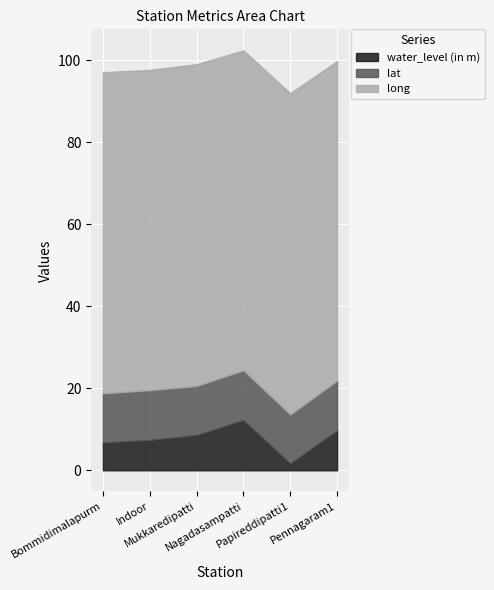

What is the average value of the water_level (in m) series?

7.7